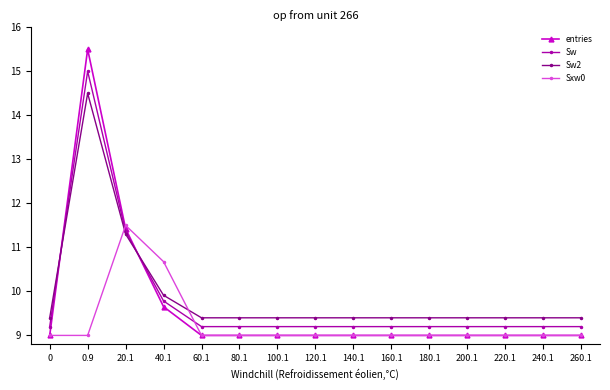

Is the value of Sxw0 at 240.1 greater than the value of Sw at 240.1?

No